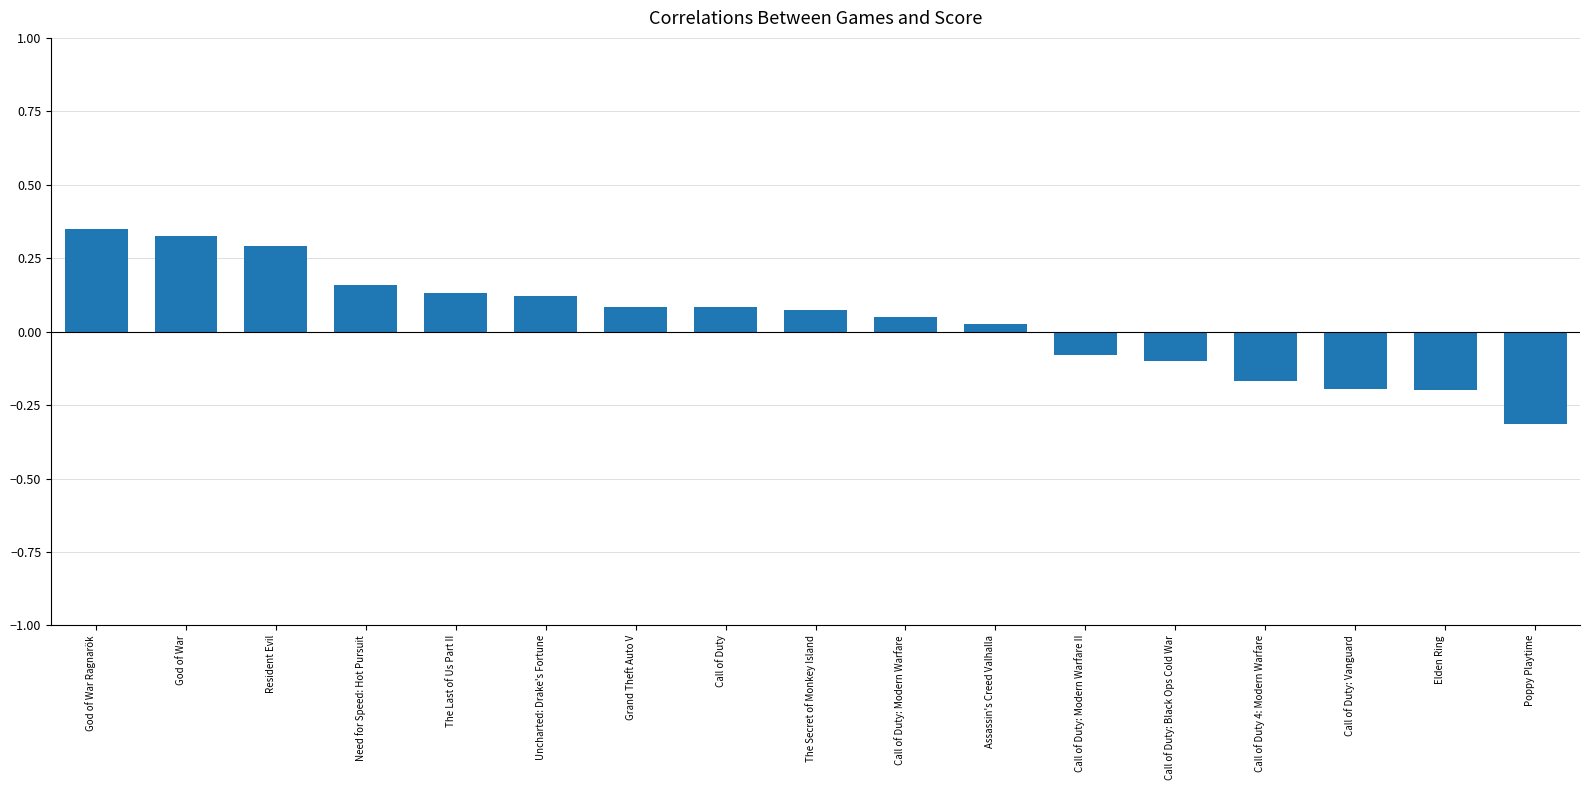

How many bars are there in total?

17